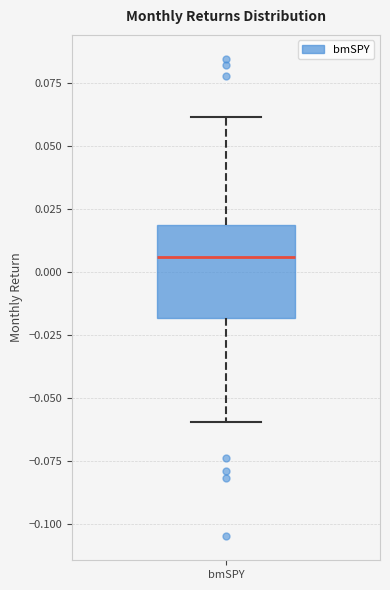

Read this box plot against the y-axis: the position of the median line, the range covered by the box, and the ends of both whiskers. The values are not printed on the chart, so give them approximately, as read against the axis.

median 0.005, box -0.020 to 0.020, whiskers -0.060 to 0.060